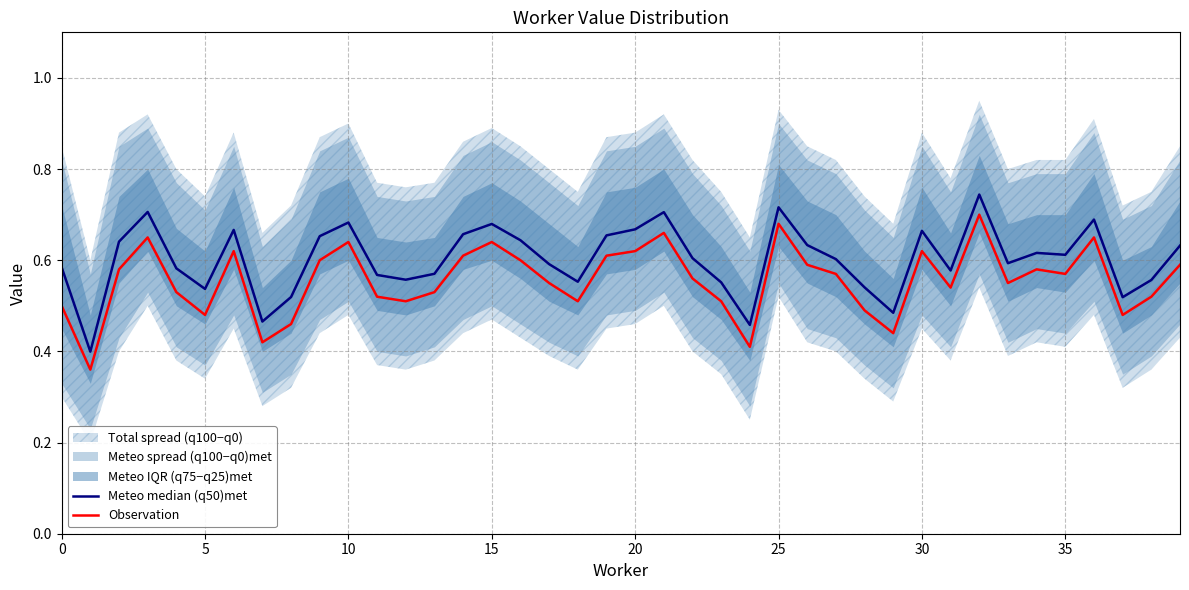

Which series changed the most between 26 and 38?

Meteo median (q50)met